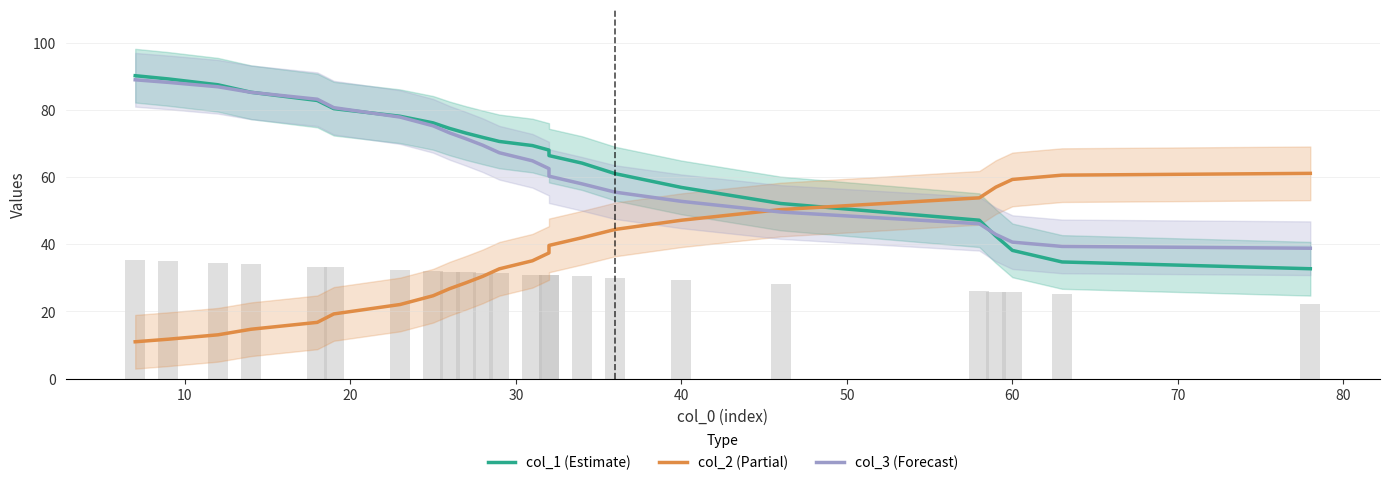

Count the number of data series in this chart.

3